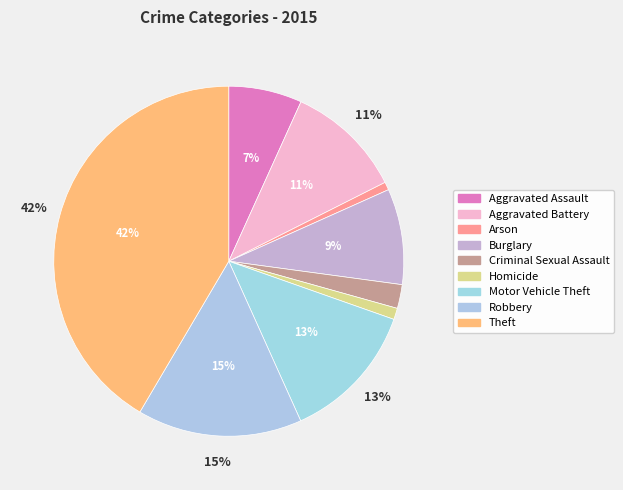

Which slice is the smallest?

Arson